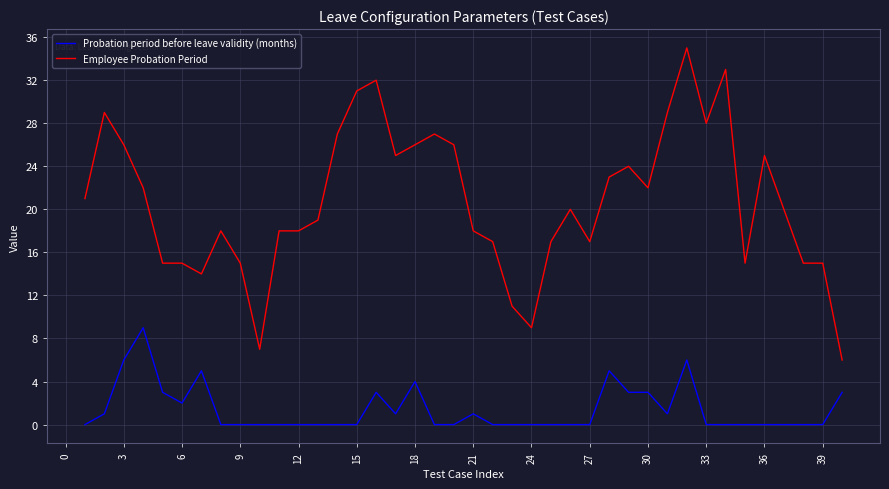

What is the highest value of the Employee Probation Period series?

35